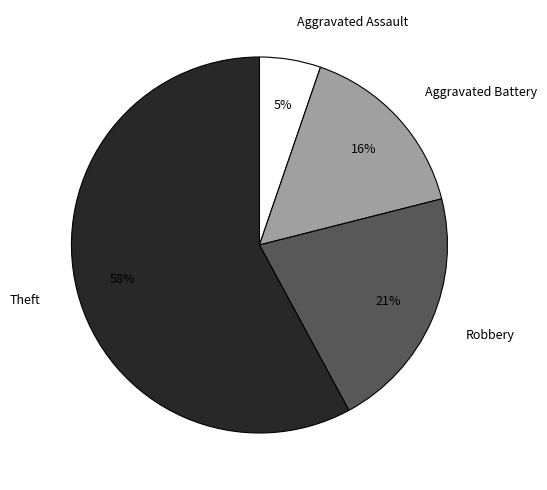

Does any single category account for the majority?

Yes